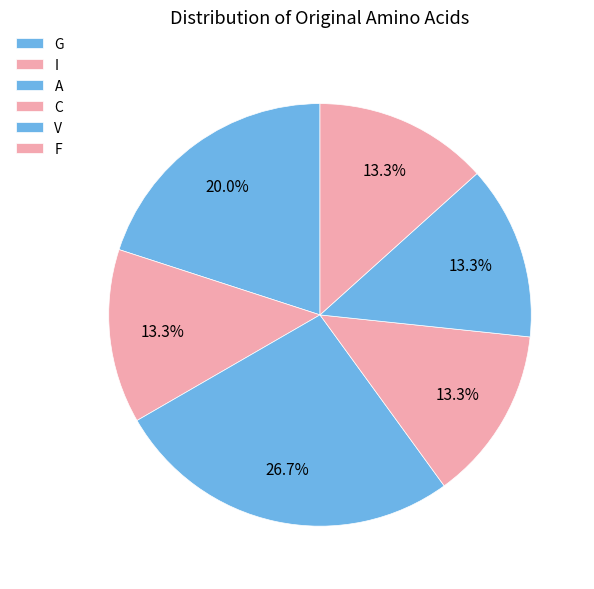

True or false: A accounts for 27% of the total.

True